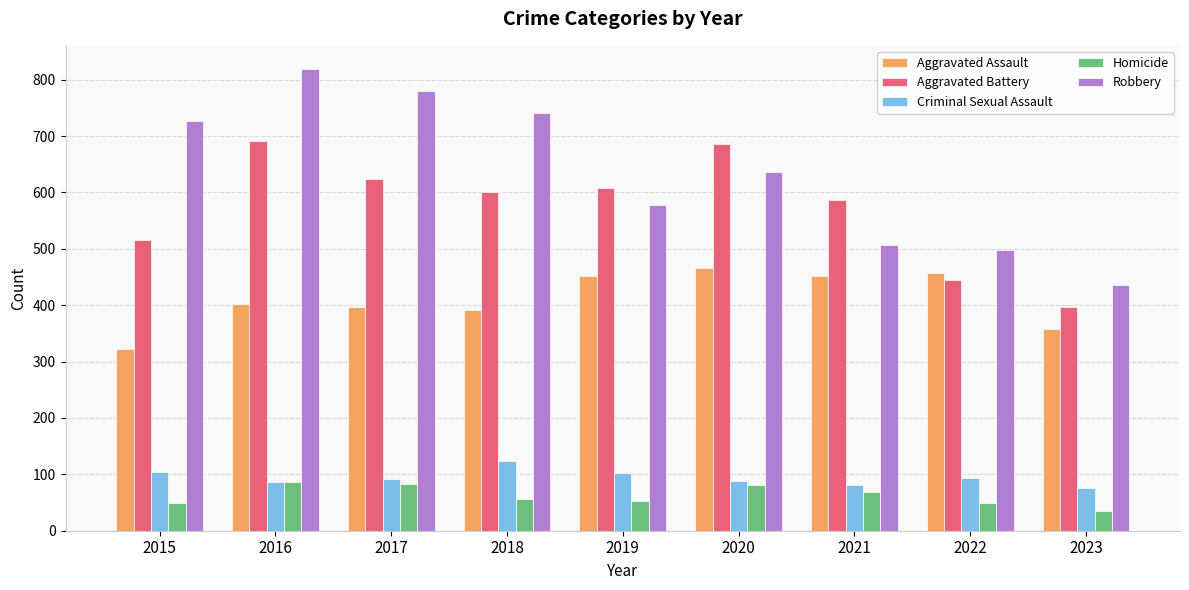

Does the chart contain stacked bars?

No